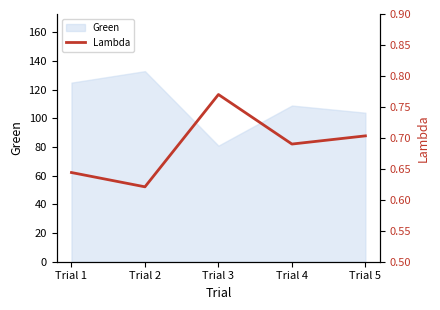

What is the sum of all values?

3.4